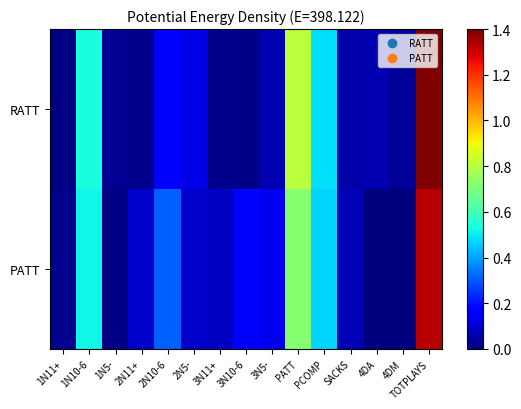

Which has a higher value, 2N10-6 or SACKS?

2N10-6